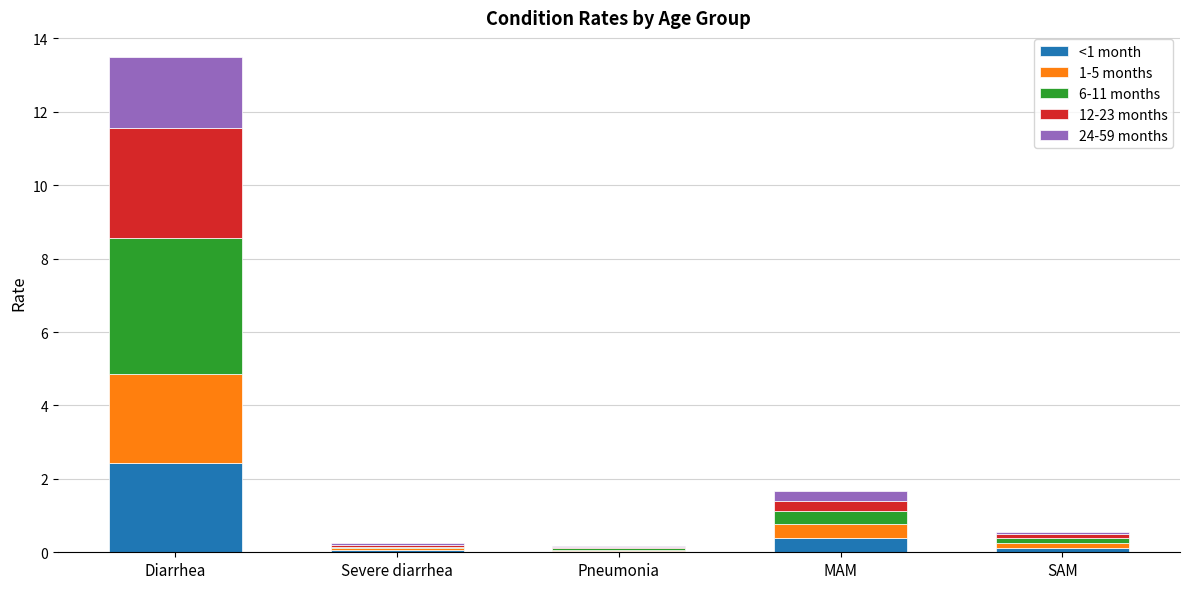

At which category is the sum across all series the highest?

Diarrhea